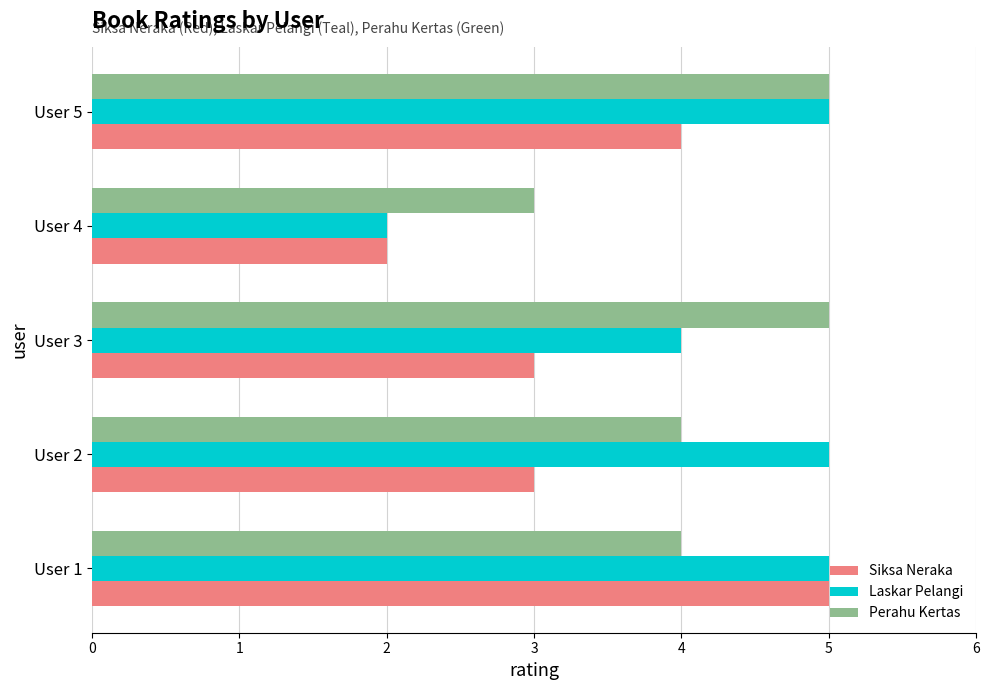

Which category has the lowest value in the Perahu Kertas series?

User 4